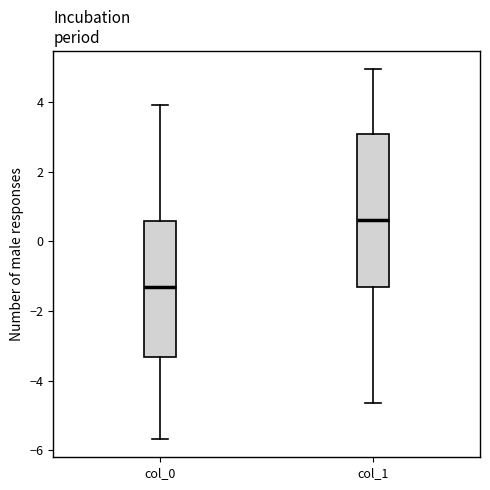

Reading left to right, read every box against the y-axis: the position of its median line, the range the box covers, and the ends of its whiskers. The values are not printed on the chart, so give them approximately, as read against the axis.

col_0: median -1.4, box -3.4 to 0.6, whiskers -5.6 to 4.0
col_1: median 0.6, box -1.4 to 3.0, whiskers -4.6 to 5.0